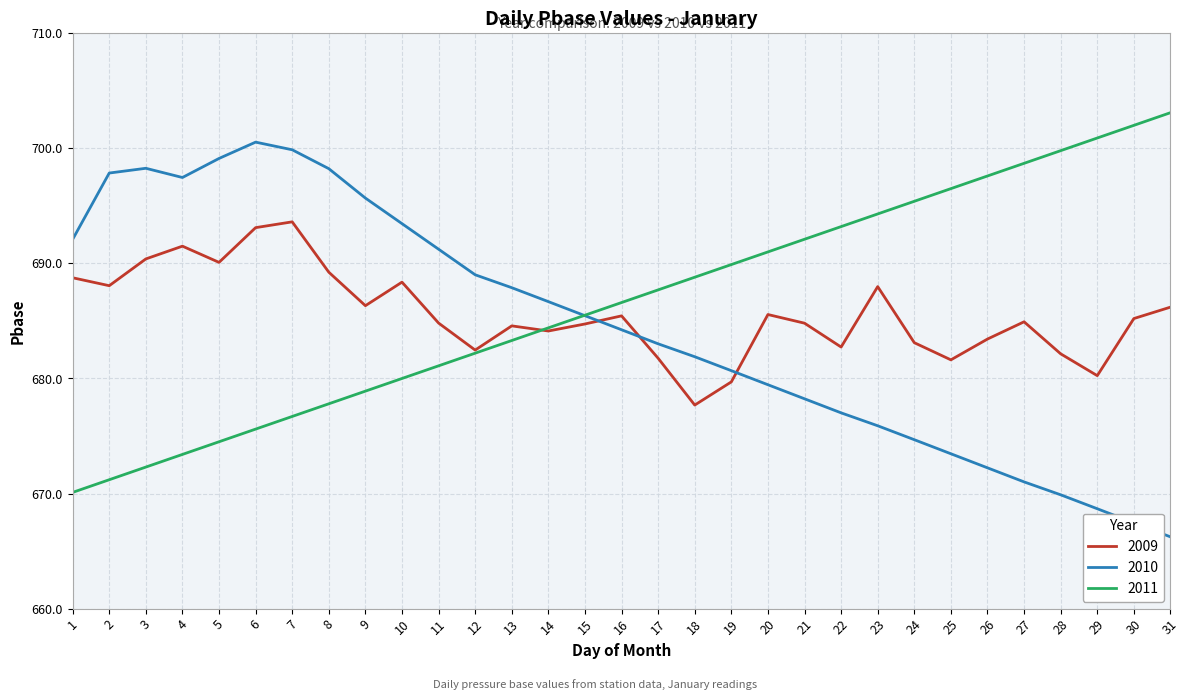

How many lines are shown in the chart?

3